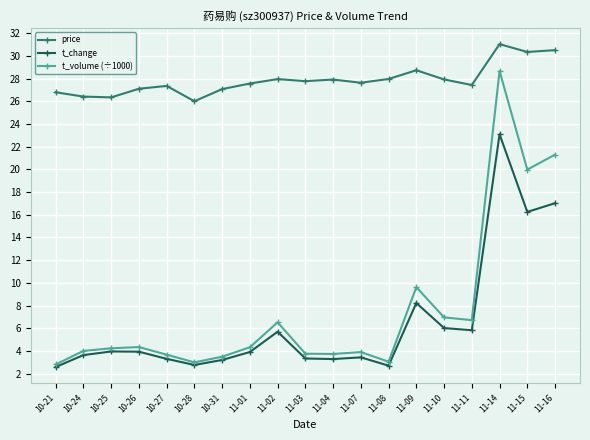

True or false: t_volume (÷1000) and price cross at least once.

False